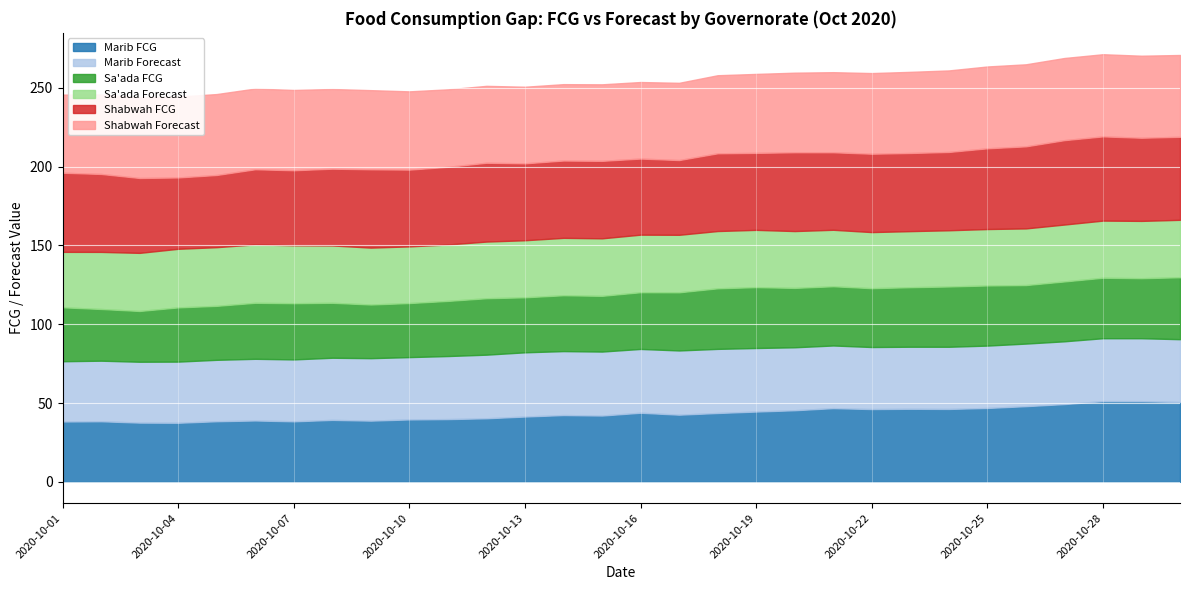

How many interior local peaks does the Marib Forecast series have?

5